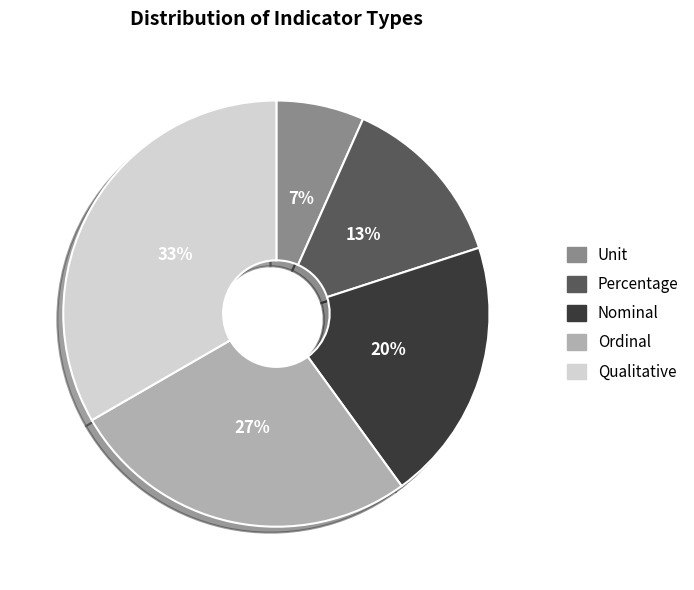

What is the smallest slice in the pie chart?

Unit